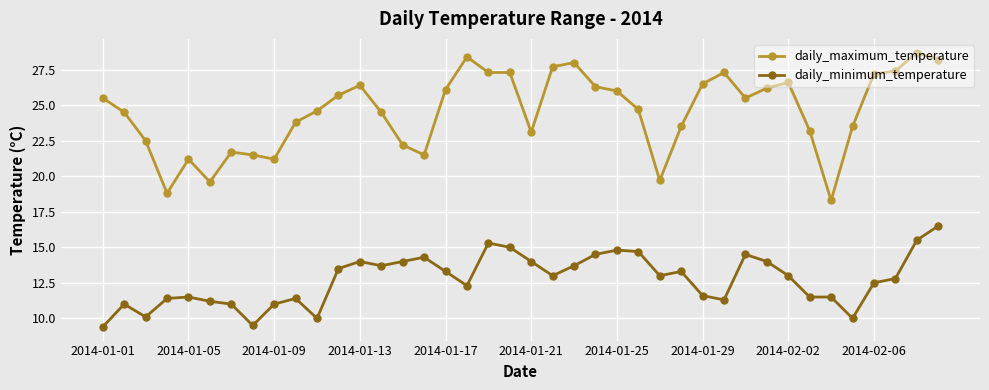

How many data points in daily_maximum_temperature are less than 25?

20